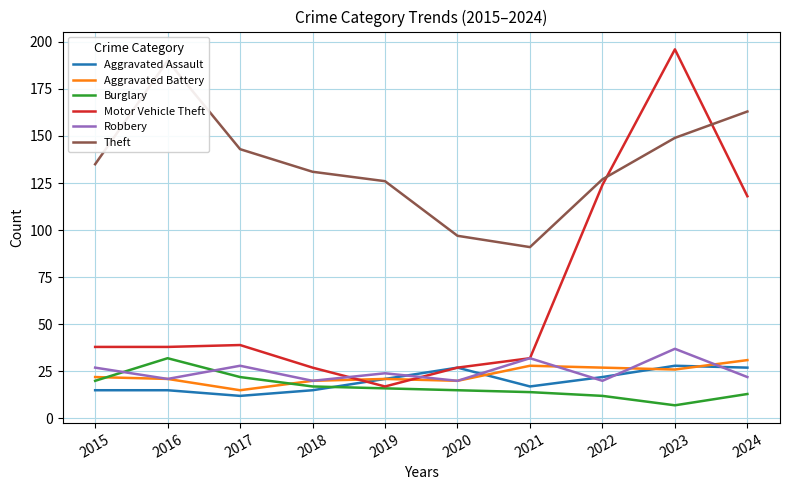

Reading left to right, list all the values displayed in this chart.

Aggravated Assault: 15	15	12	15	21	27	17	22	28	27
Aggravated Battery: 22	21	15	20	21	20	28	27	26	31
Burglary: 20	32	22	17	16	15	14	12	7	13
Motor Vehicle Theft: 38	38	39	27	17	27	32	124	196	118
Robbery: 27	21	28	20	24	20	32	20	37	22
Theft: 135	190	143	131	126	97	91	127	149	163